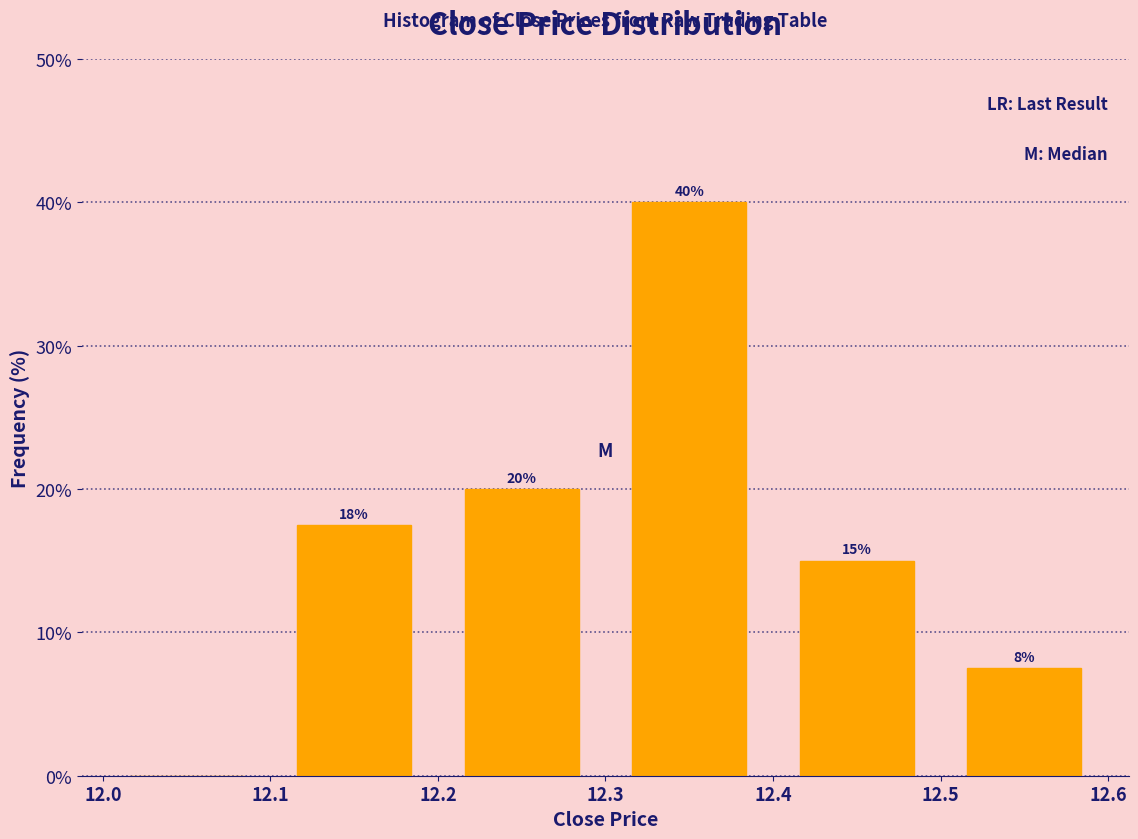

Over which range of the x-axis is the bar tallest?

12.3 to 12.4